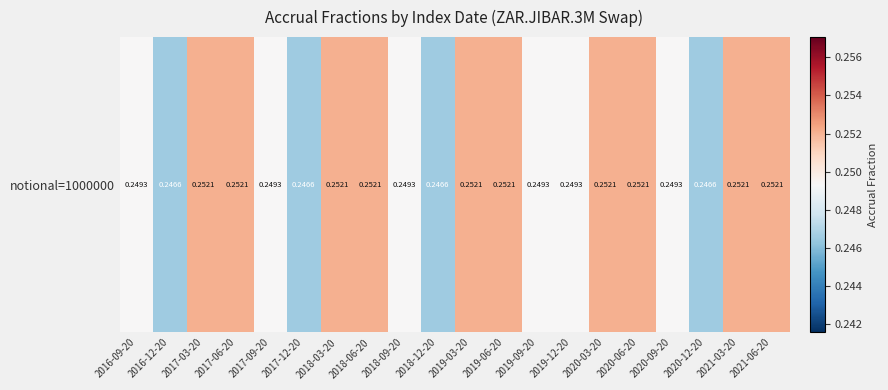

The chart shows a value of 0.1 at 2020-06-20. True or false?

False